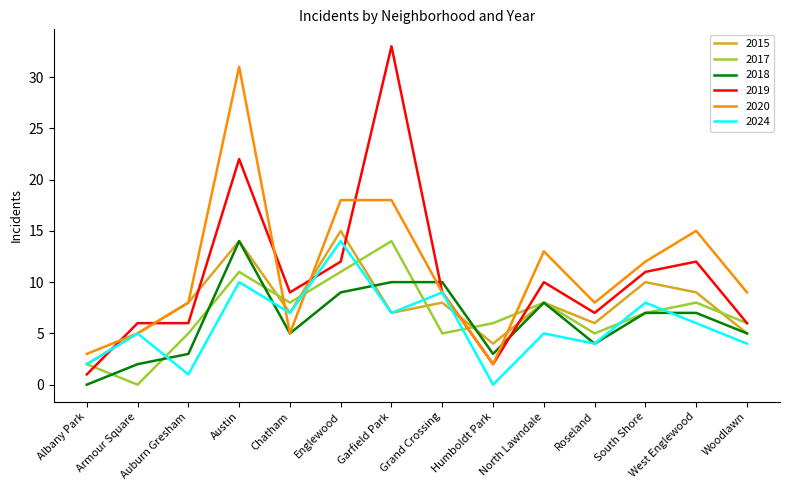

Reading left to right, what are all the values shown in this chart?

2015: Albany Park=2	Armour Square=5	Auburn Gresham=8	Austin=14	Chatham=7	Englewood=15	Garfield Park=7	Grand Crossing=8	Humboldt Park=4	North Lawndale=8	Roseland=6	South Shore=10	West Englewood=9	Woodlawn=5
2017: Albany Park=2	Armour Square=0	Auburn Gresham=5	Austin=11	Chatham=8	Englewood=11	Garfield Park=14	Grand Crossing=5	Humboldt Park=6	North Lawndale=8	Roseland=5	South Shore=7	West Englewood=8	Woodlawn=6
2018: Albany Park=0	Armour Square=2	Auburn Gresham=3	Austin=14	Chatham=5	Englewood=9	Garfield Park=10	Grand Crossing=10	Humboldt Park=3	North Lawndale=8	Roseland=4	South Shore=7	West Englewood=7	Woodlawn=5
2019: Albany Park=1	Armour Square=6	Auburn Gresham=6	Austin=22	Chatham=9	Englewood=12	Garfield Park=33	Grand Crossing=9	Humboldt Park=2	North Lawndale=10	Roseland=7	South Shore=11	West Englewood=12	Woodlawn=6
2020: Albany Park=3	Armour Square=5	Auburn Gresham=8	Austin=31	Chatham=5	Englewood=18	Garfield Park=18	Grand Crossing=9	Humboldt Park=2	North Lawndale=13	Roseland=8	South Shore=12	West Englewood=15	Woodlawn=9
2024: Albany Park=2	Armour Square=5	Auburn Gresham=1	Austin=10	Chatham=7	Englewood=14	Garfield Park=7	Grand Crossing=9	Humboldt Park=0	North Lawndale=5	Roseland=4	South Shore=8	West Englewood=6	Woodlawn=4